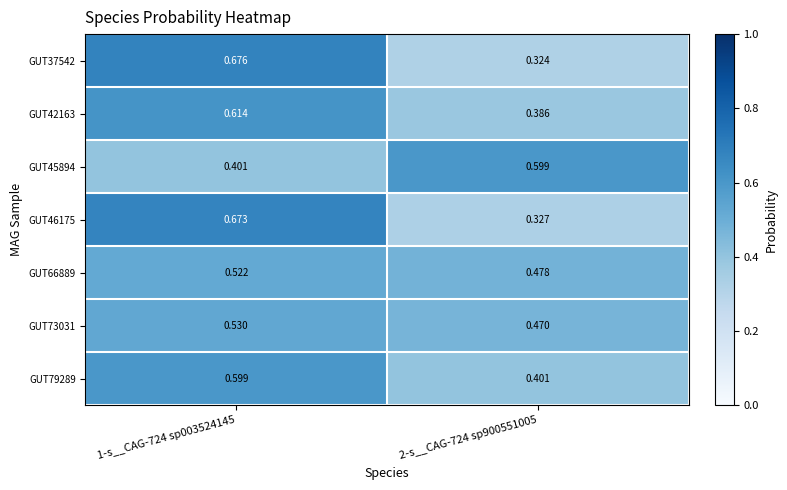

Is the value of GUT42163 at 2-s__CAG-724 sp900551005 greater than the value of GUT37542 at 1-s__CAG-724 sp003524145?

No